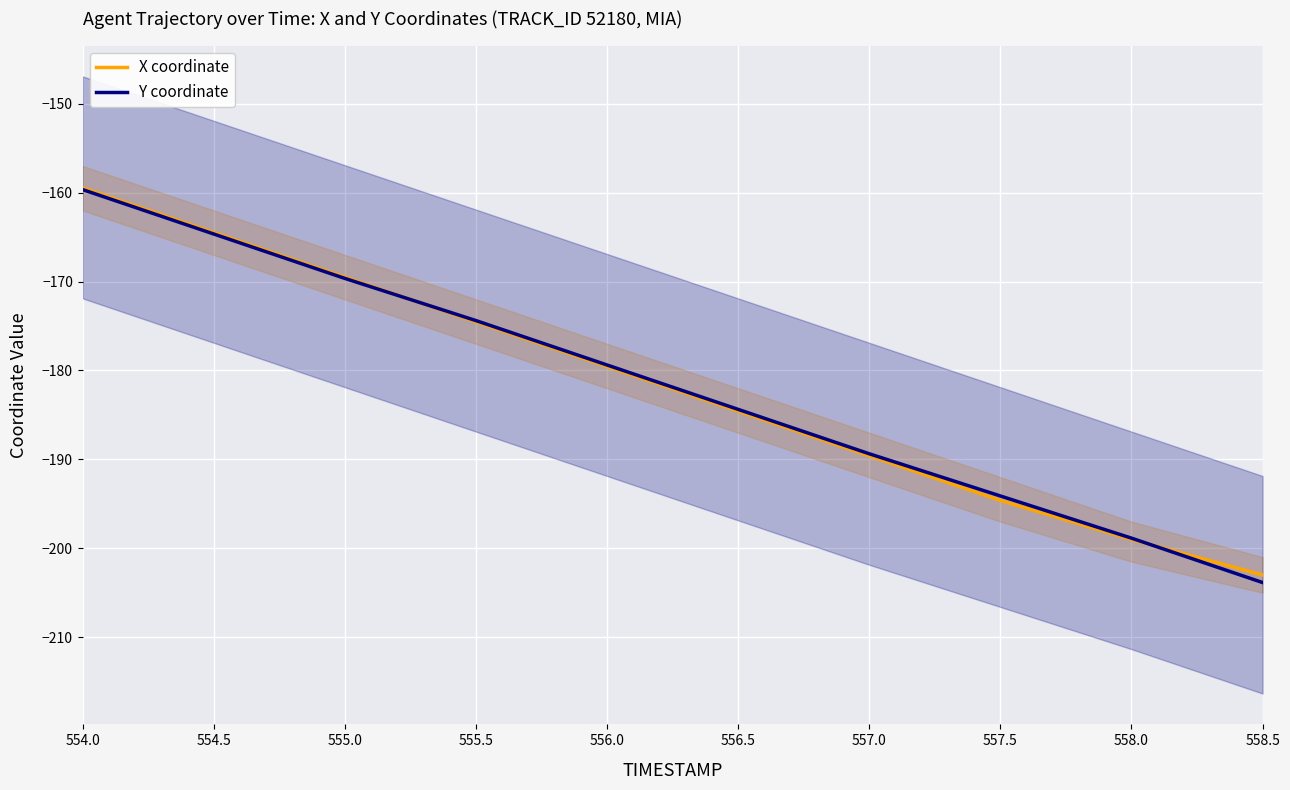

What is the difference between the Y coordinate values at 556.0 and 558.5?

24.5